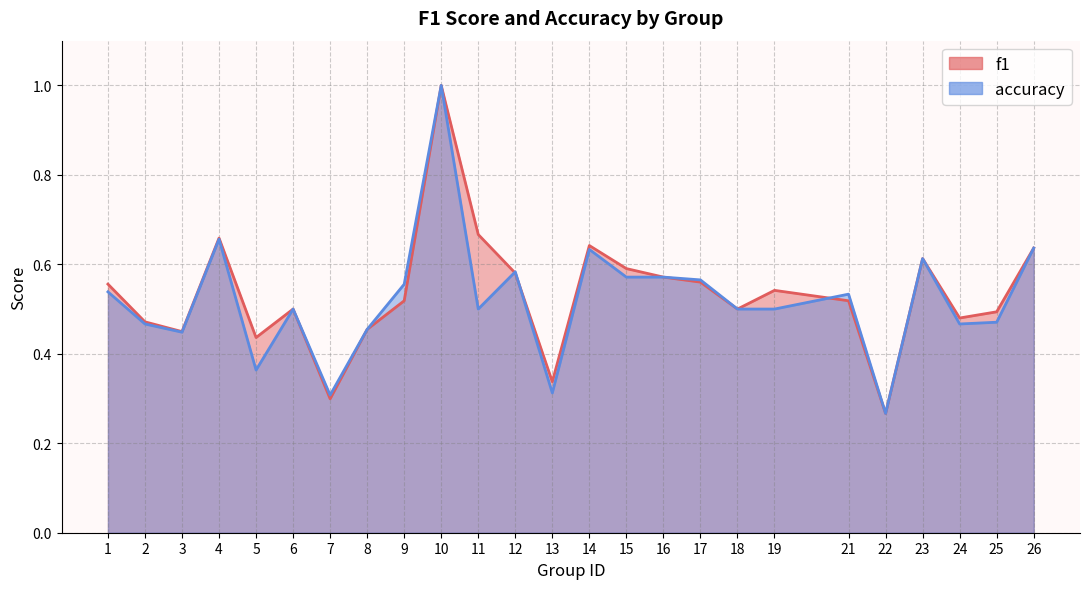

Rank the categories by f1 value from highest to lowest.

10, 11, 4, 14, 26, 23, 15, 12, 16, 17, 1, 19, 9, 21, 6, 18, 25, 24, 2, 8, 3, 5, 13, 7, 22